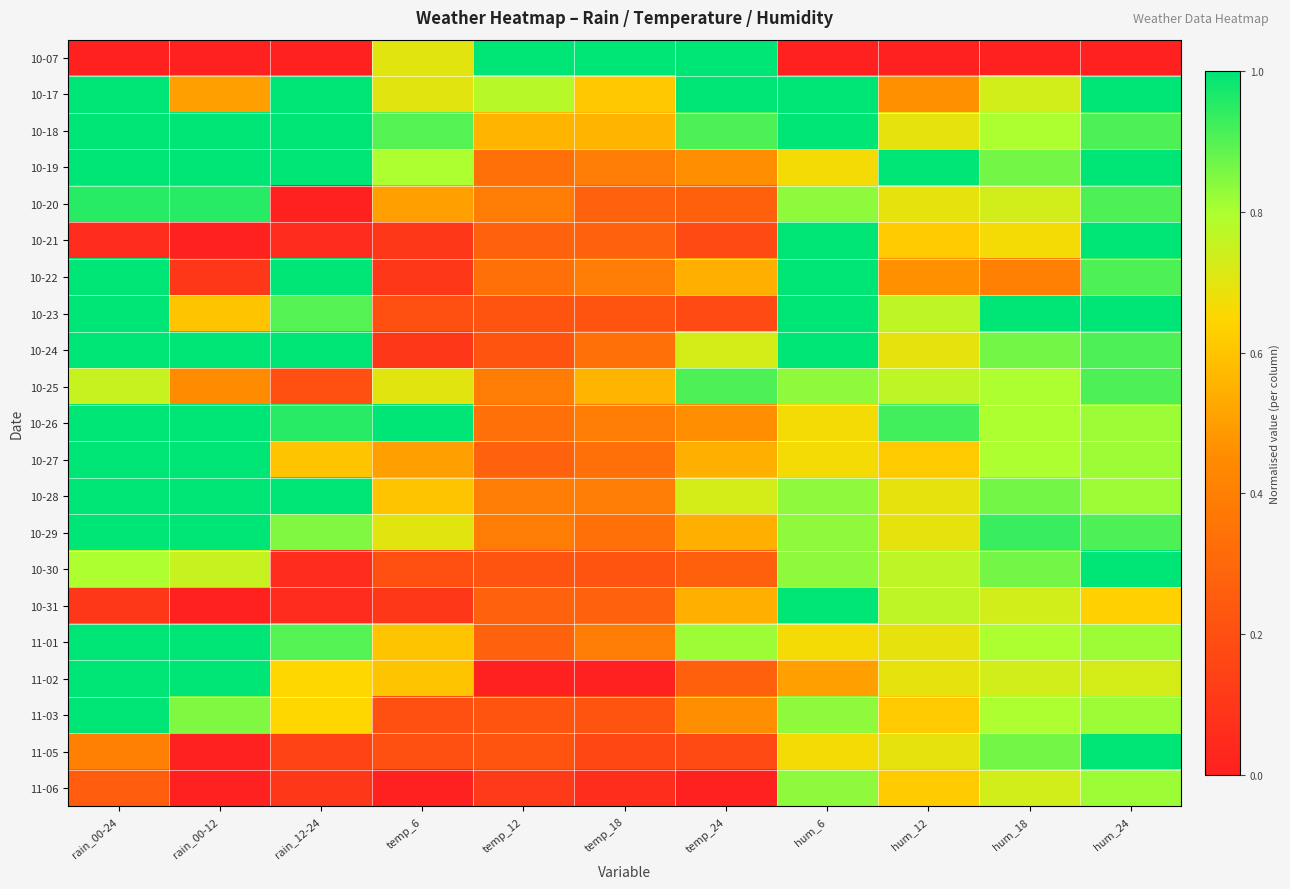

Which series has the largest total across all categories?

10-18